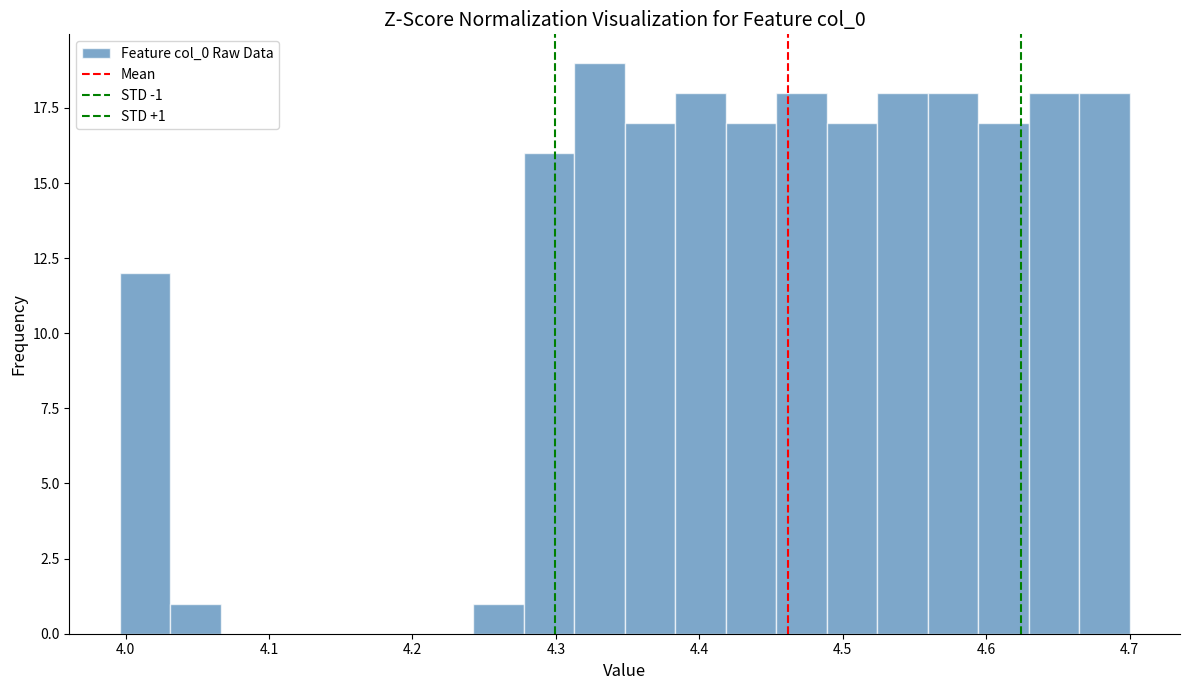

Around what value on the x-axis is the tallest bar? Give the approximate position of its centre, as read against the axis.

4.33